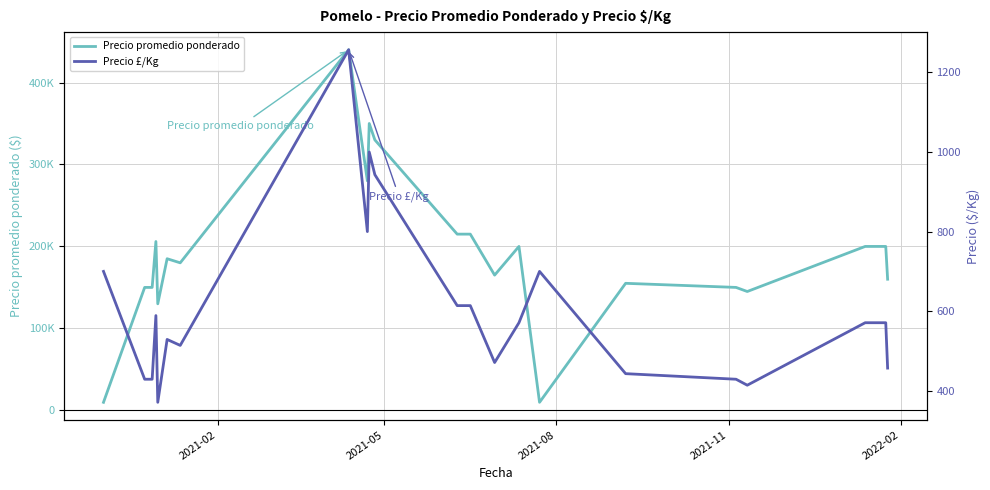

How many values in the Precio promedio ponderado series exceed 185000?

10